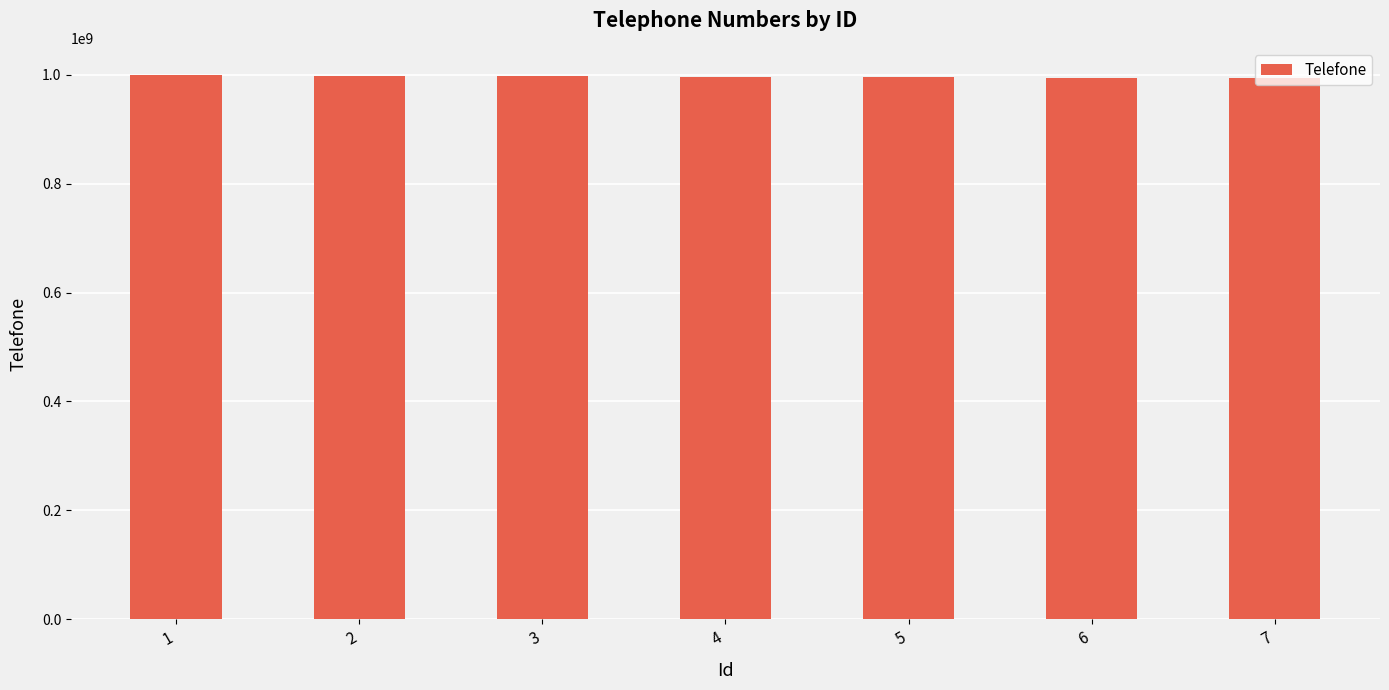

What is the ratio of the value at 5 to the value at 2?

1.0